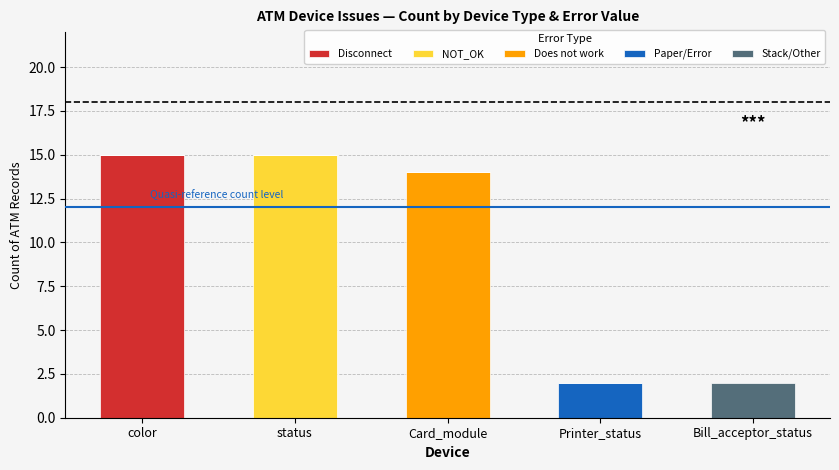

True or false: Disconnect has a value of 0 at Printer_status.

True